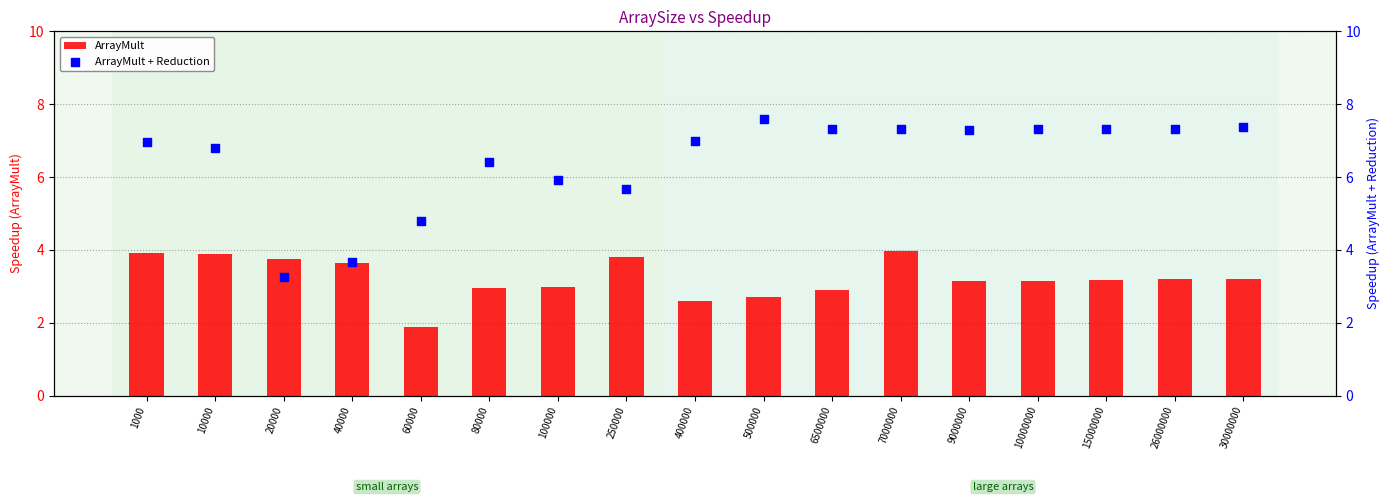

Which series reaches the maximum Y coordinate?

ArrayMult + Reduction